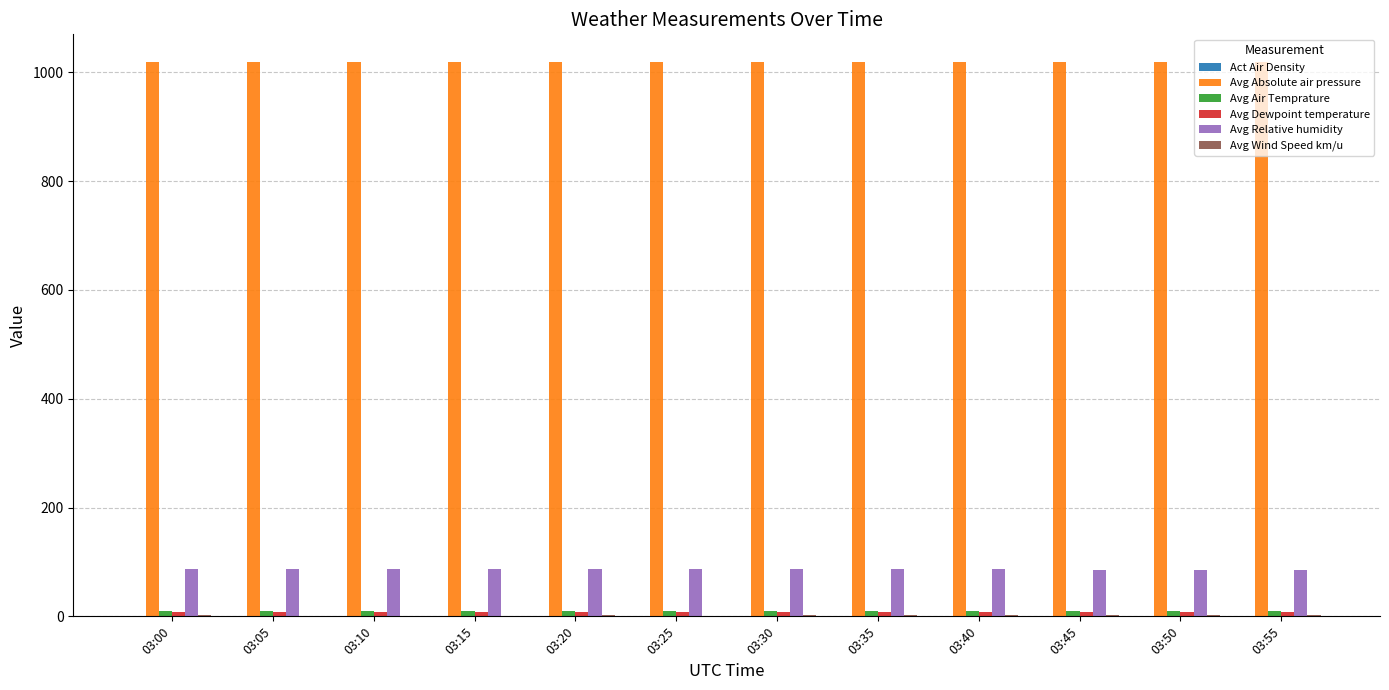

The value of Avg Absolute air pressure at 03:35 is 597.0. True or false?

False